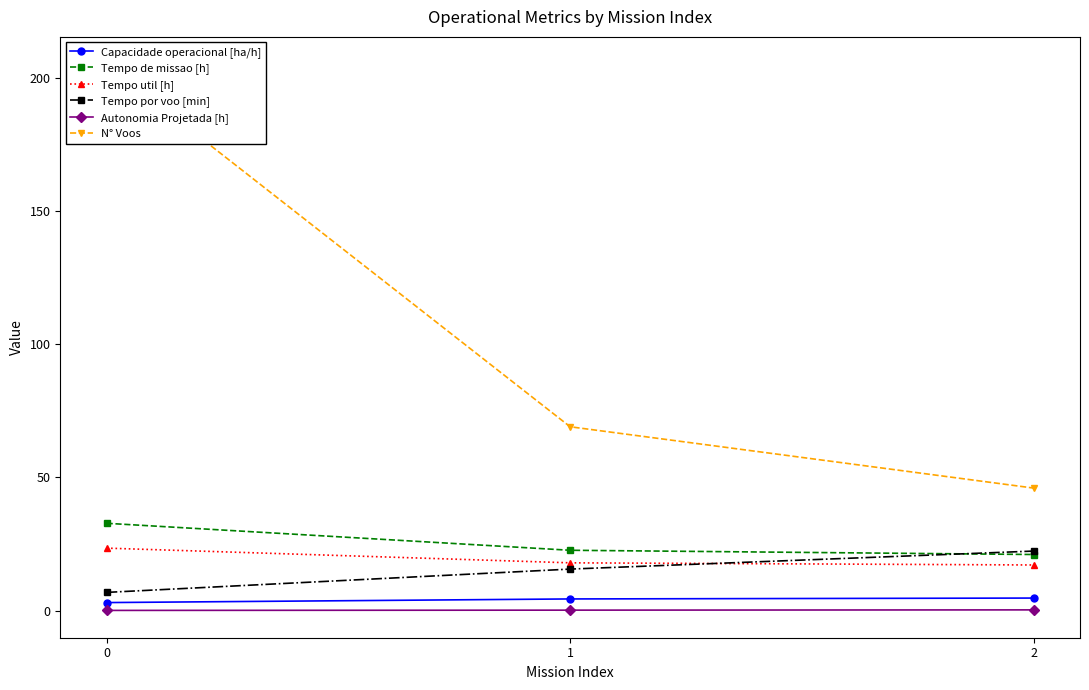

Reading left to right, transcribe all the data shown in this chart.

Capacidade operacional [ha/h]: 0=3.0	1=4.4	2=4.7
Tempo de missao [h]: 0=32.8	1=22.7	2=21.1
Tempo util [h]: 0=23.5	1=18.0	2=17.1
Tempo por voo [min]: 0=6.9	1=15.6	2=22.4
Autonomia Projetada [h]: 0=0.1	1=0.2	2=0.3
N° Voos: 0=205.0	1=69.0	2=46.0